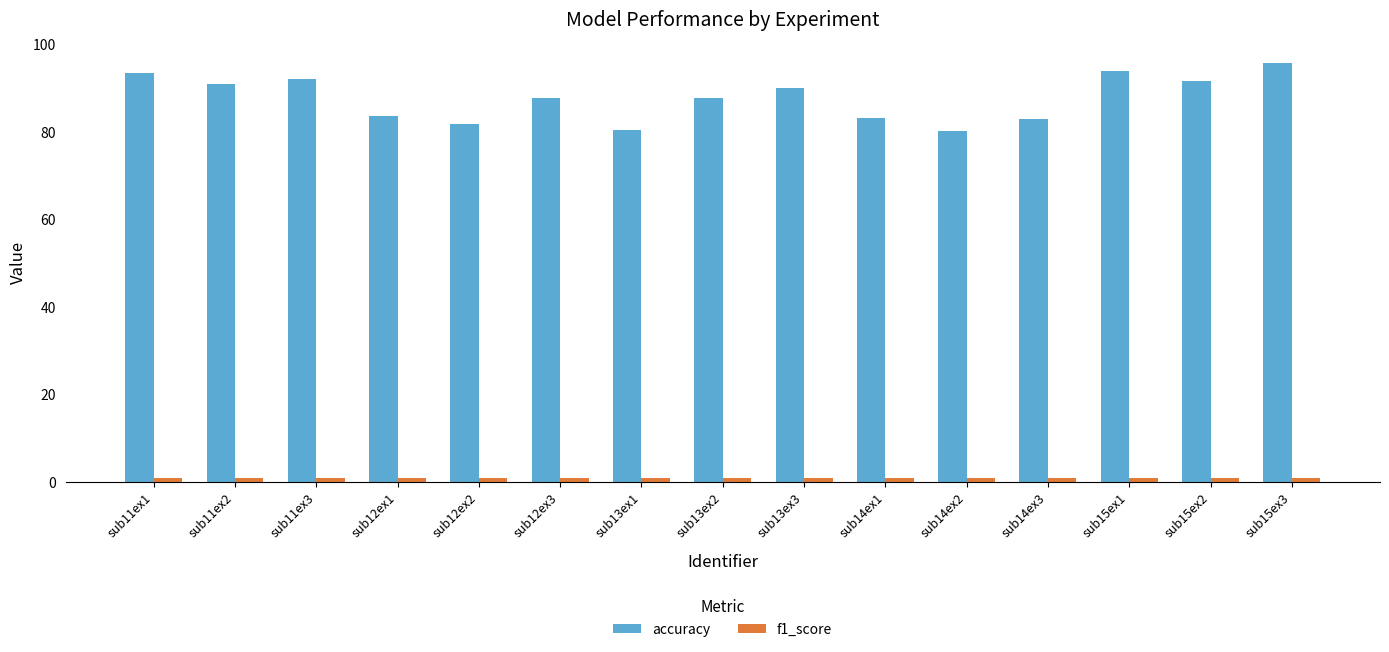

The value of accuracy at sub12ex3 is 87.8. True or false?

True